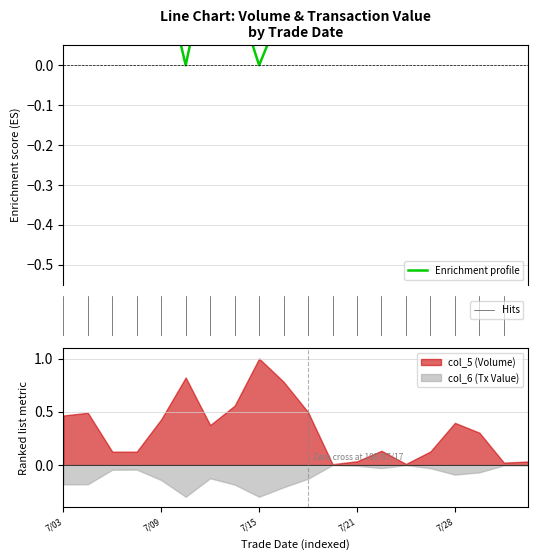

The col_6 (Tx Value) series shows -0.3 at 7/15. True or false?

True